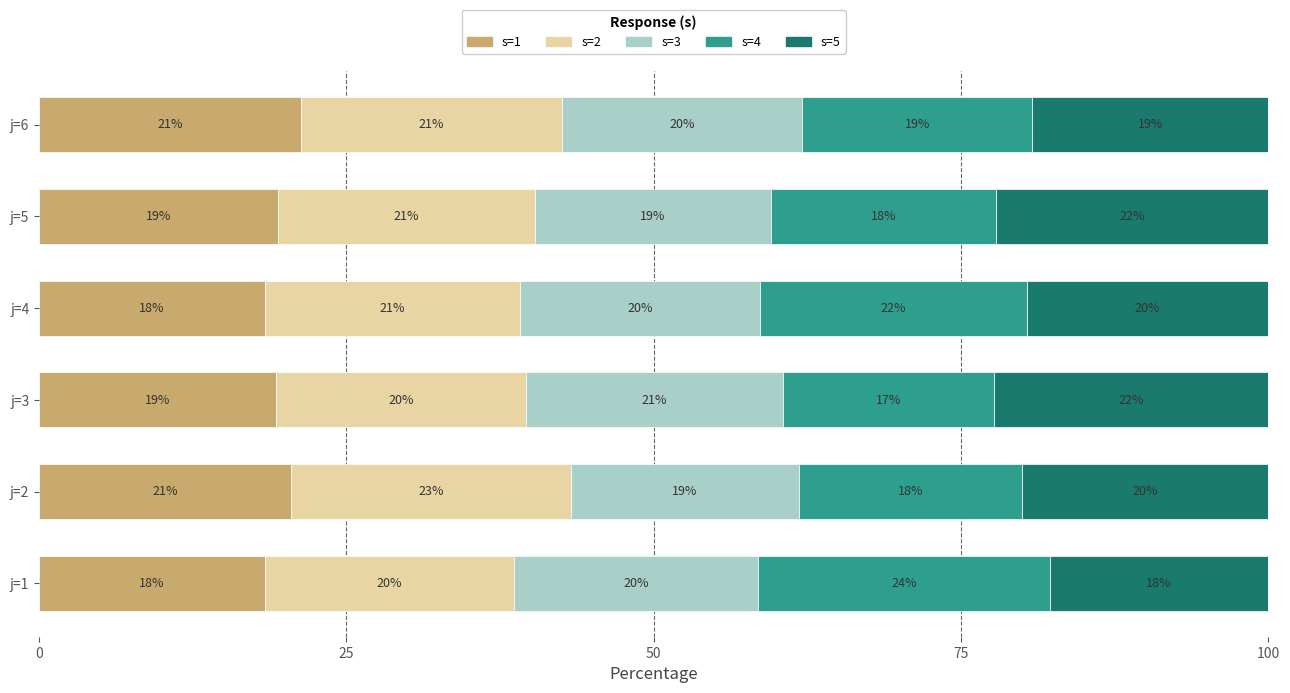

At how many categories does at least one series exceed 18?

6